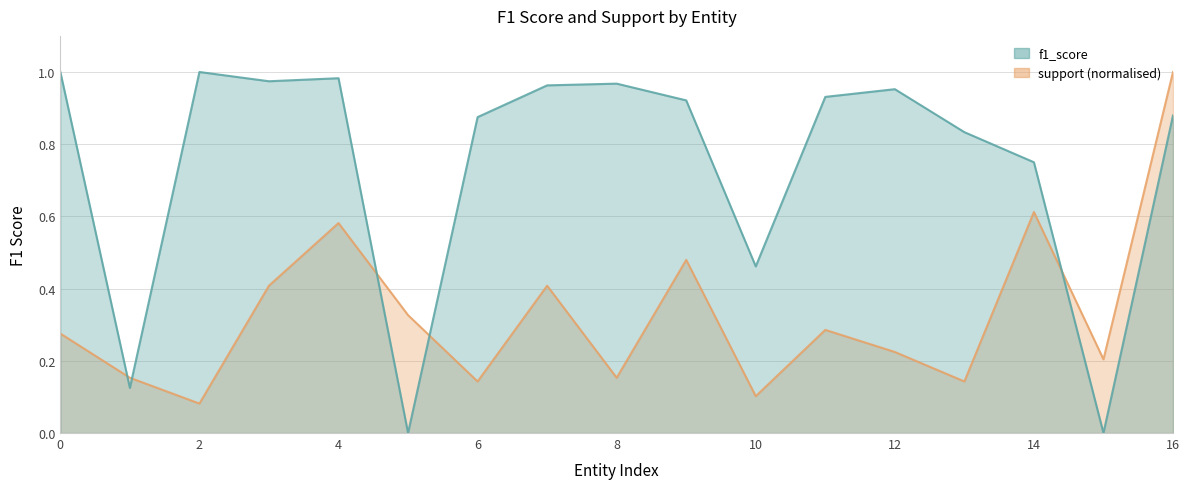

Which label corresponds to the smallest value in the chart?

5